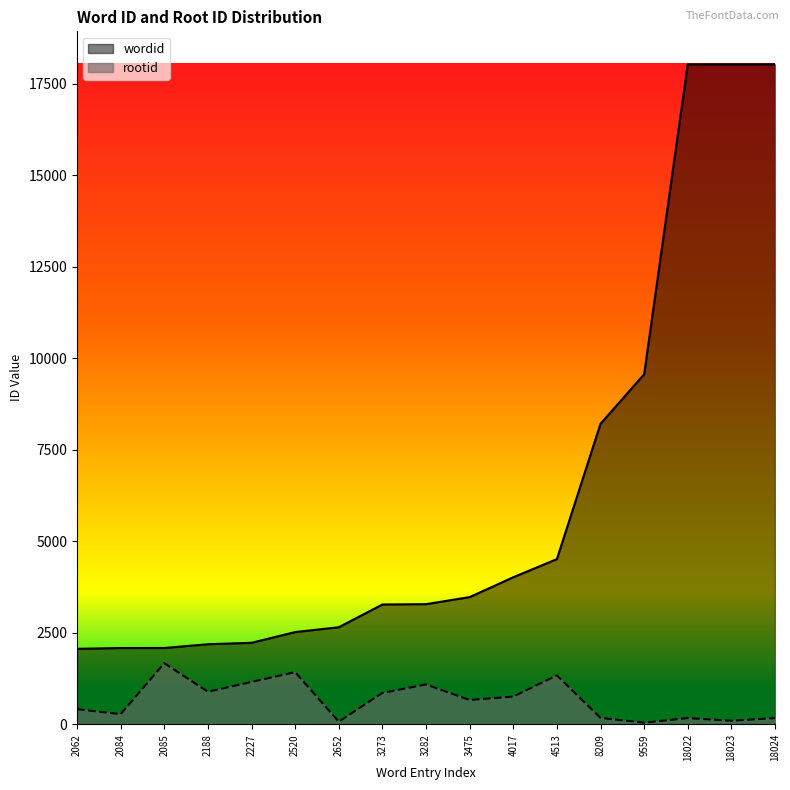

List the series in order of their overall mean, highest first.

wordid, rootid